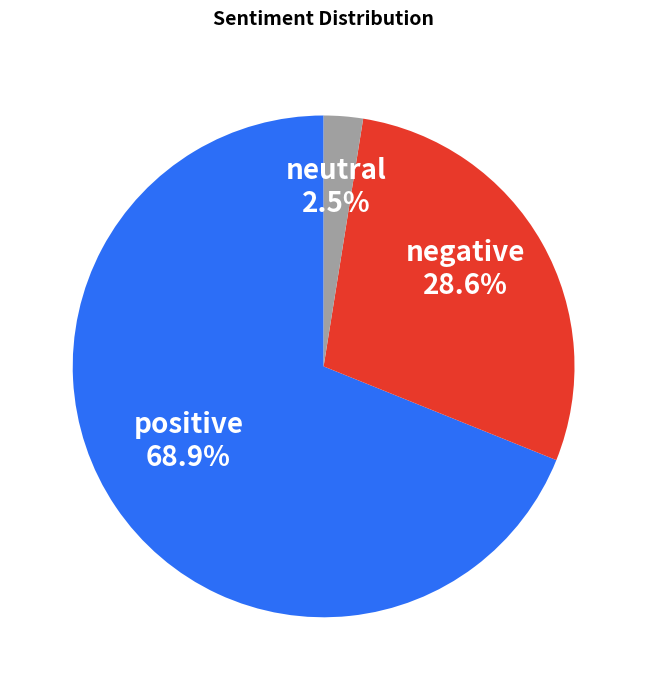

Is it true that negative is 16% of the pie?

False